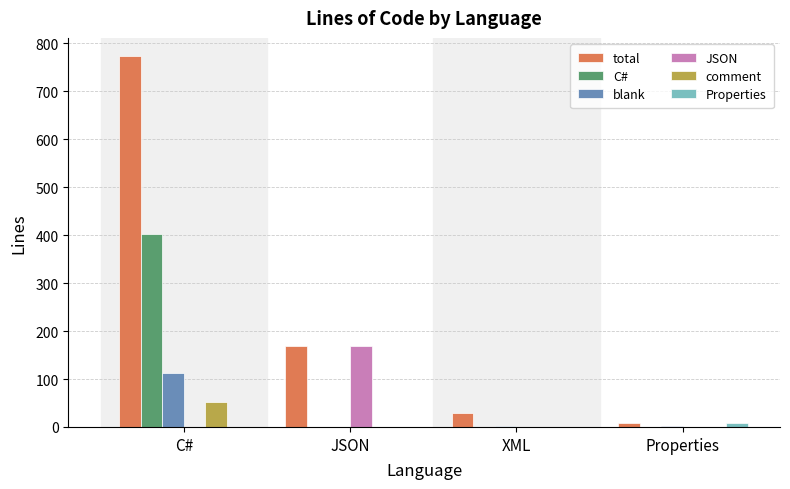

Between JSON and XML, which series saw the biggest shift?

JSON